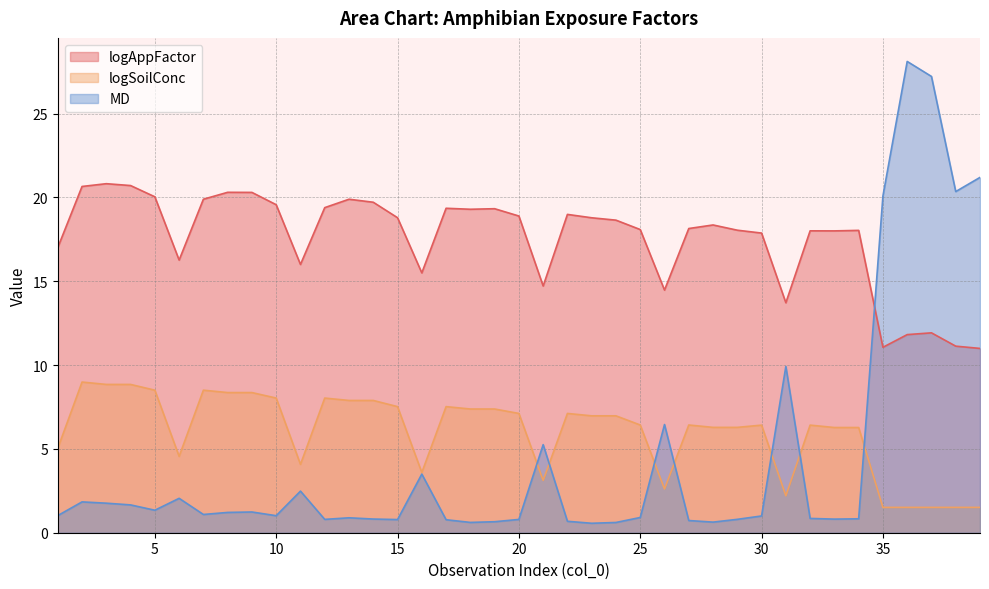

Where is MD nearest to the value 14?

31